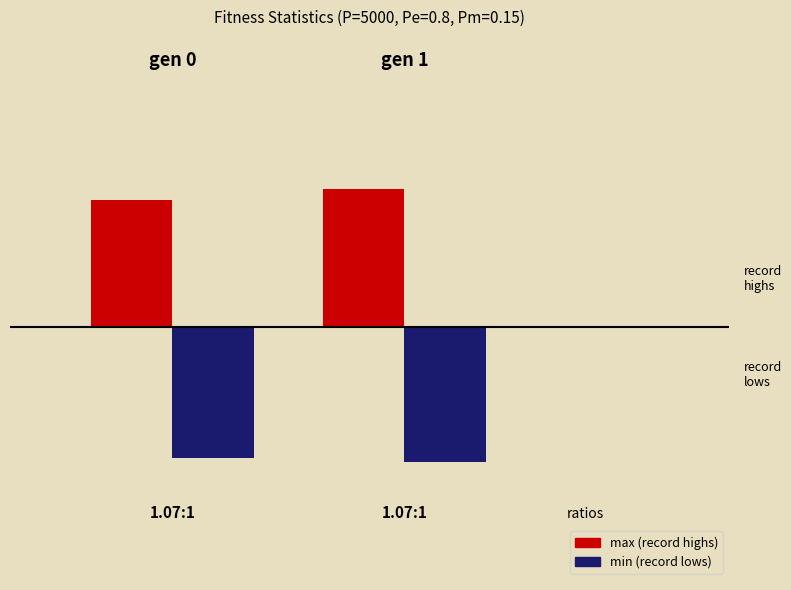

What is the maximum value for max (record highs)?

2.9